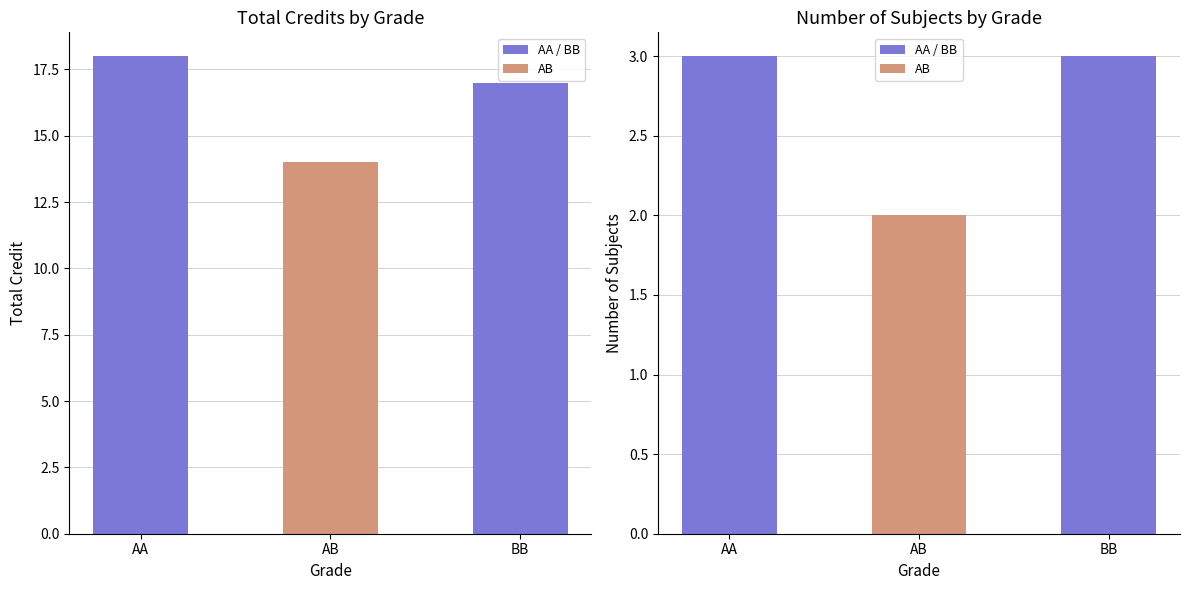

List the series in order of their overall mean, highest first.

Credit, Count